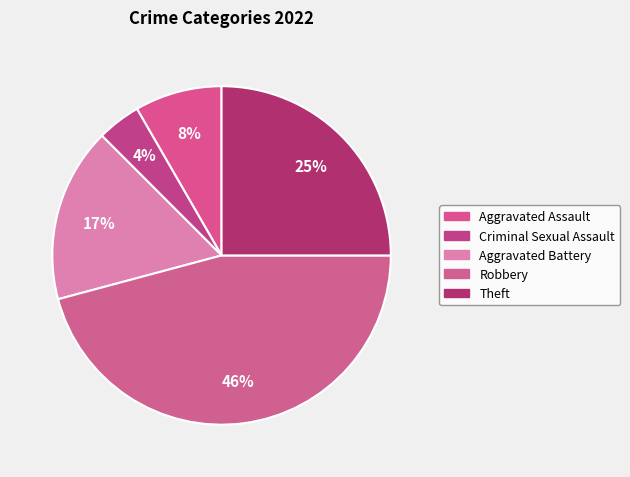

Is there a majority slice in this chart?

No